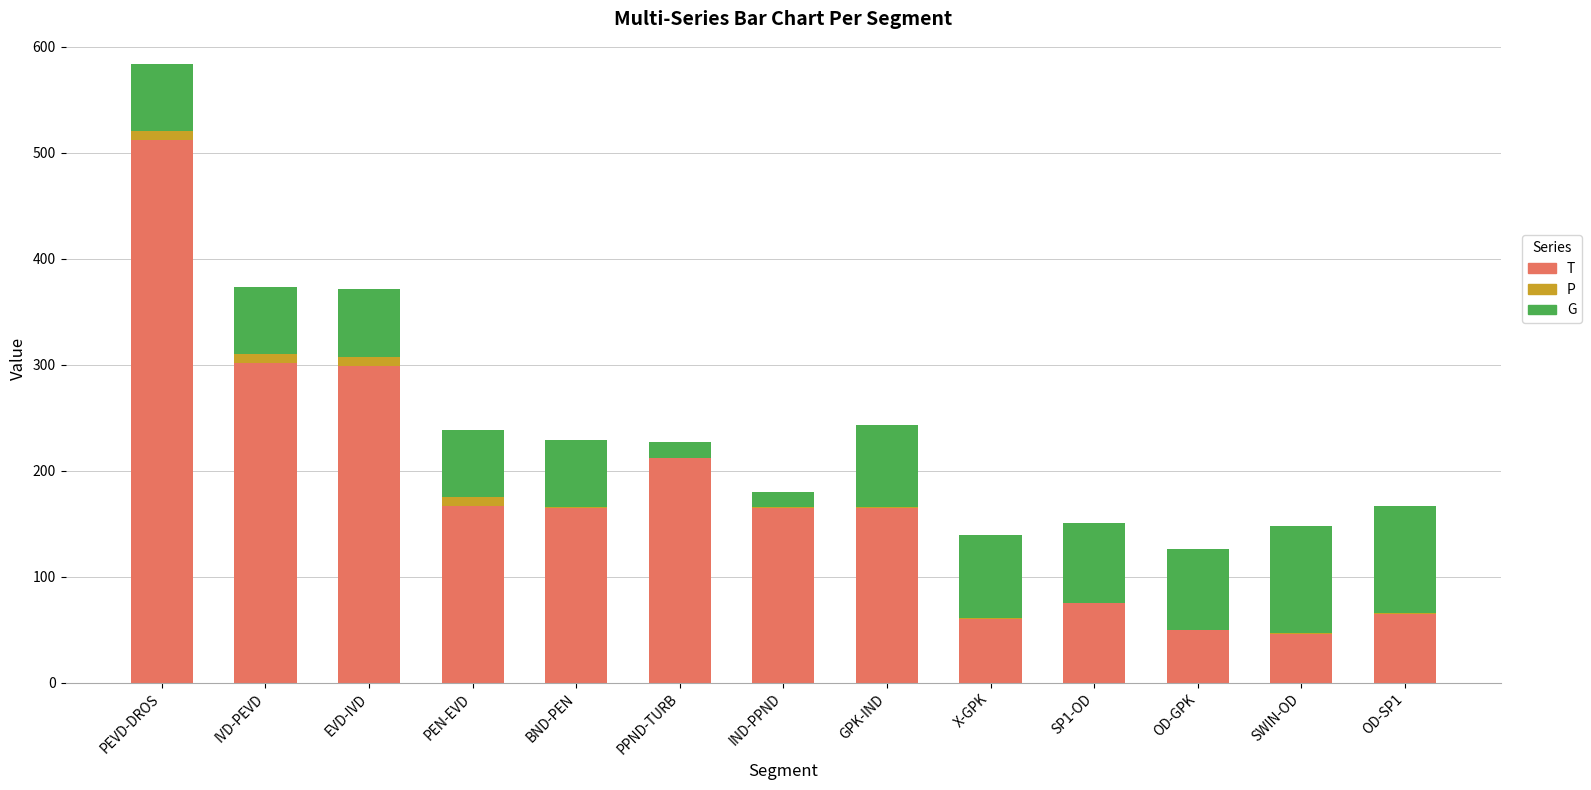

The value of T at EVD-IVD is 298.8. True or false?

True